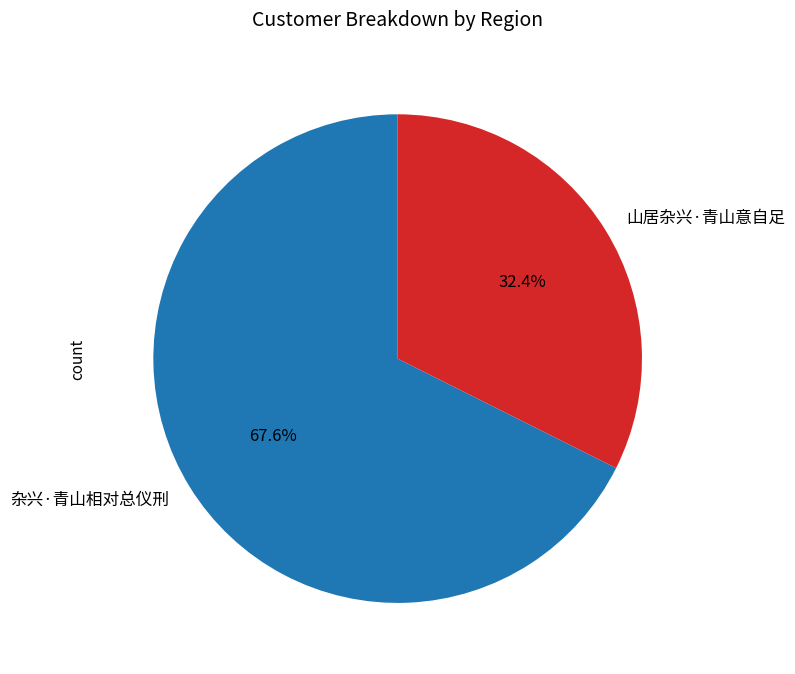

Is it true that 山居杂兴·青山意自足 is 40% of the pie?

False